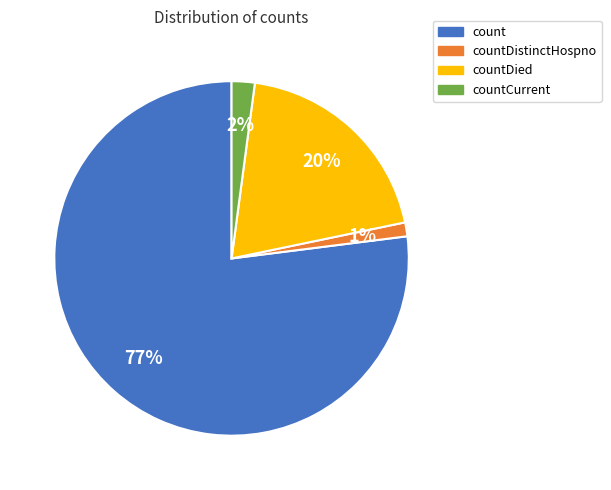

To the nearest percent, what is the difference between the largest and smallest slice percentages?

76%